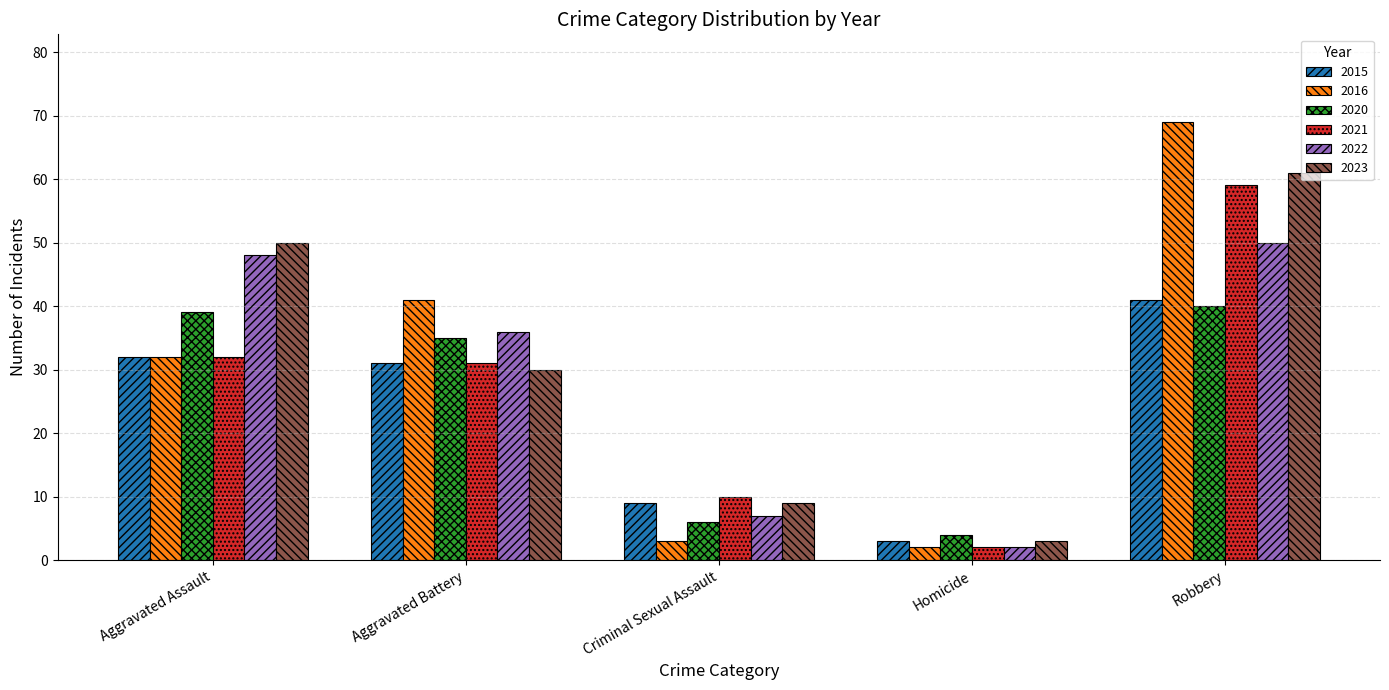

The value of 2022 at Criminal Sexual Assault is 7. True or false?

True